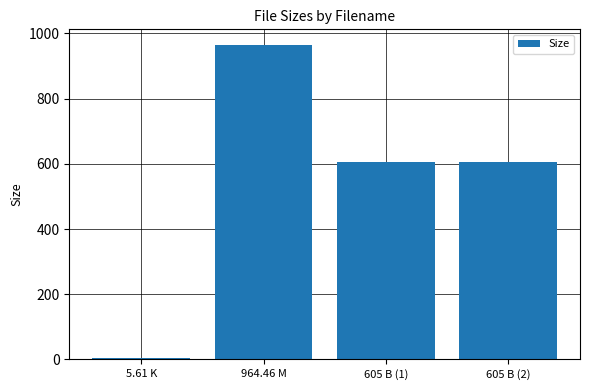

Reading left to right, extract all data points from this chart.

5.61 K=5.6	964.46 M=964.5	605 B (1)=605.0	605 B (2)=605.0